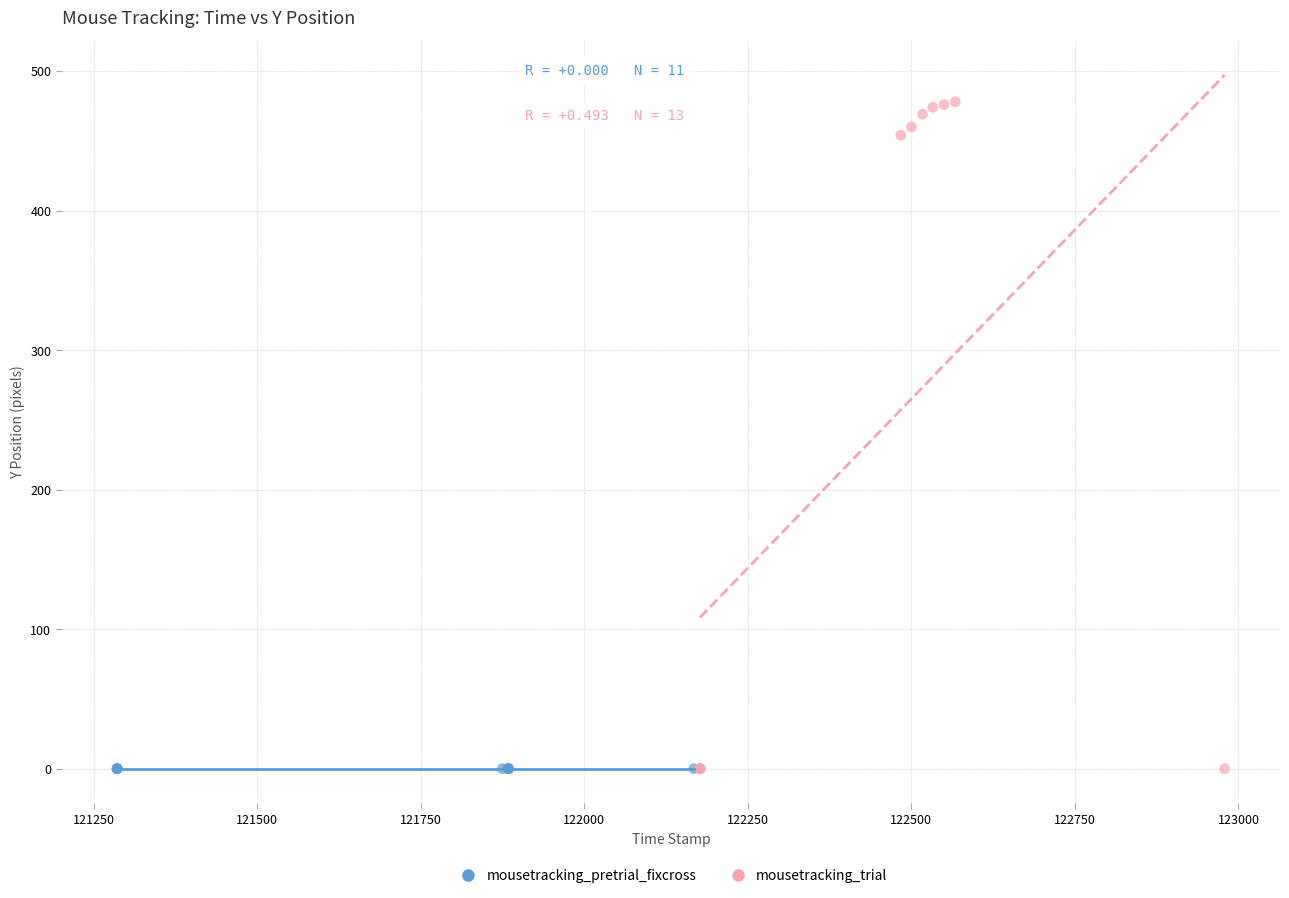

Which series reaches the maximum Y coordinate?

mousetracking_trial